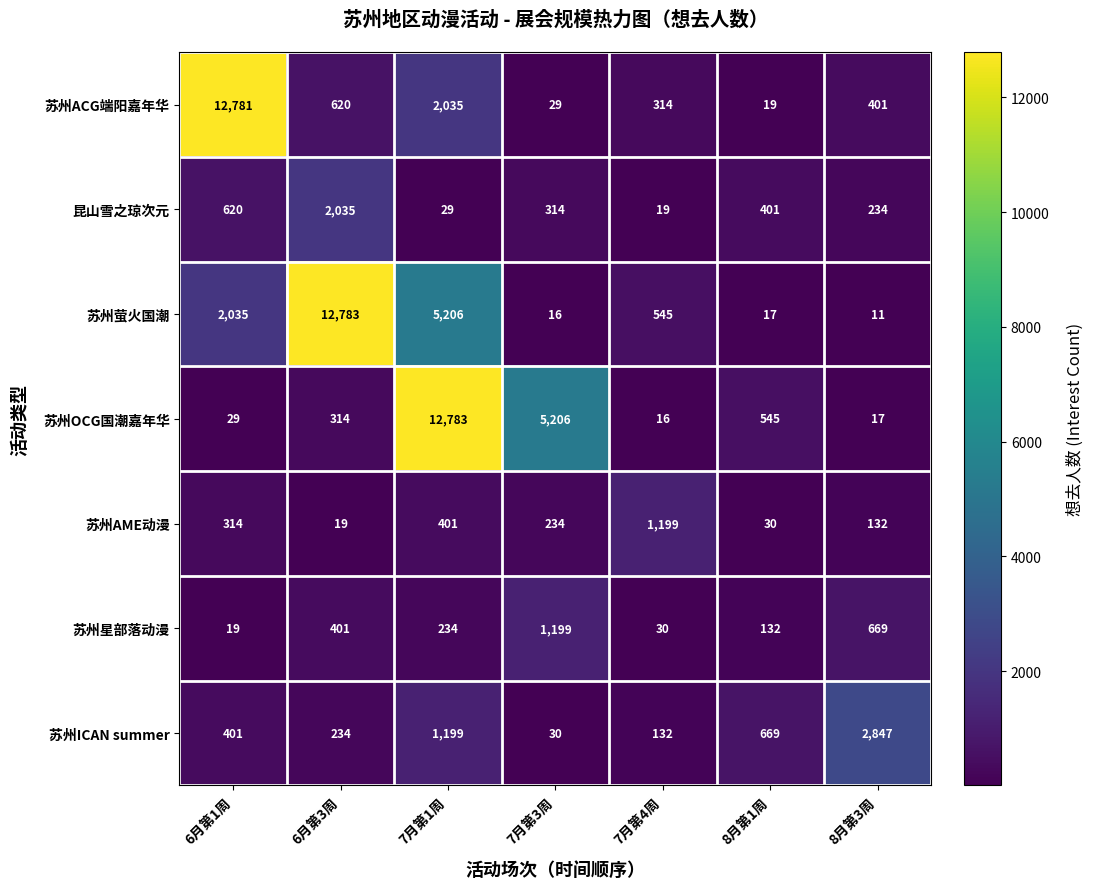

Is it true that 昆山雪之琼次元 equals 8 at 7月第1周?

False